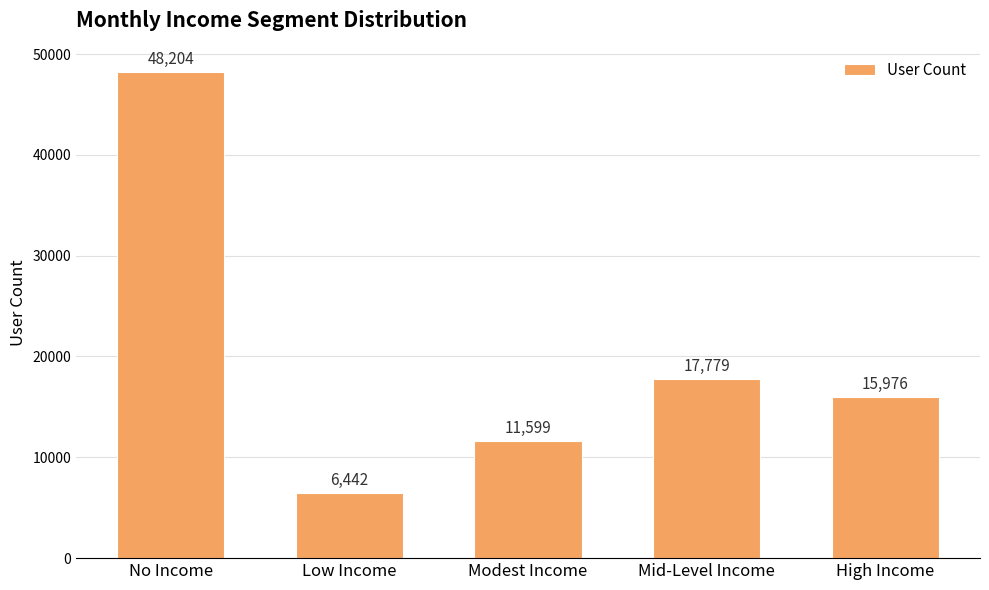

What is the difference between the values at Mid-Level Income and Modest Income?

6180